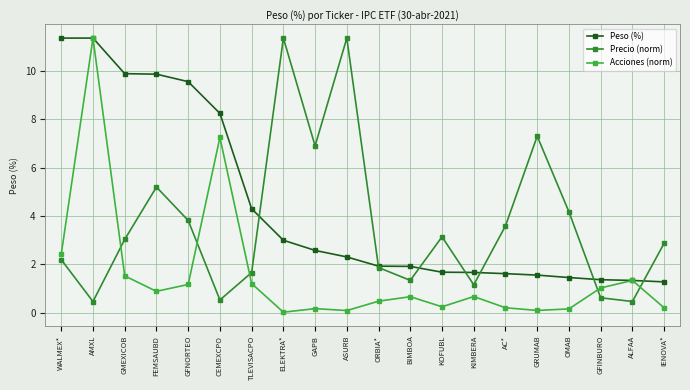

Rank the series at ASURB from lowest to highest value.

Acciones (norm), Peso (%), Precio (norm)